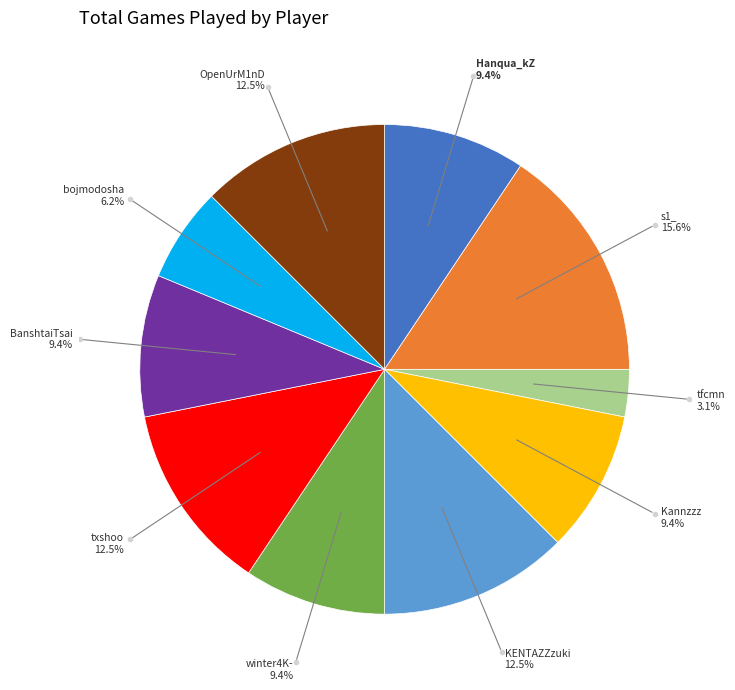

Does any single category account for the majority?

No